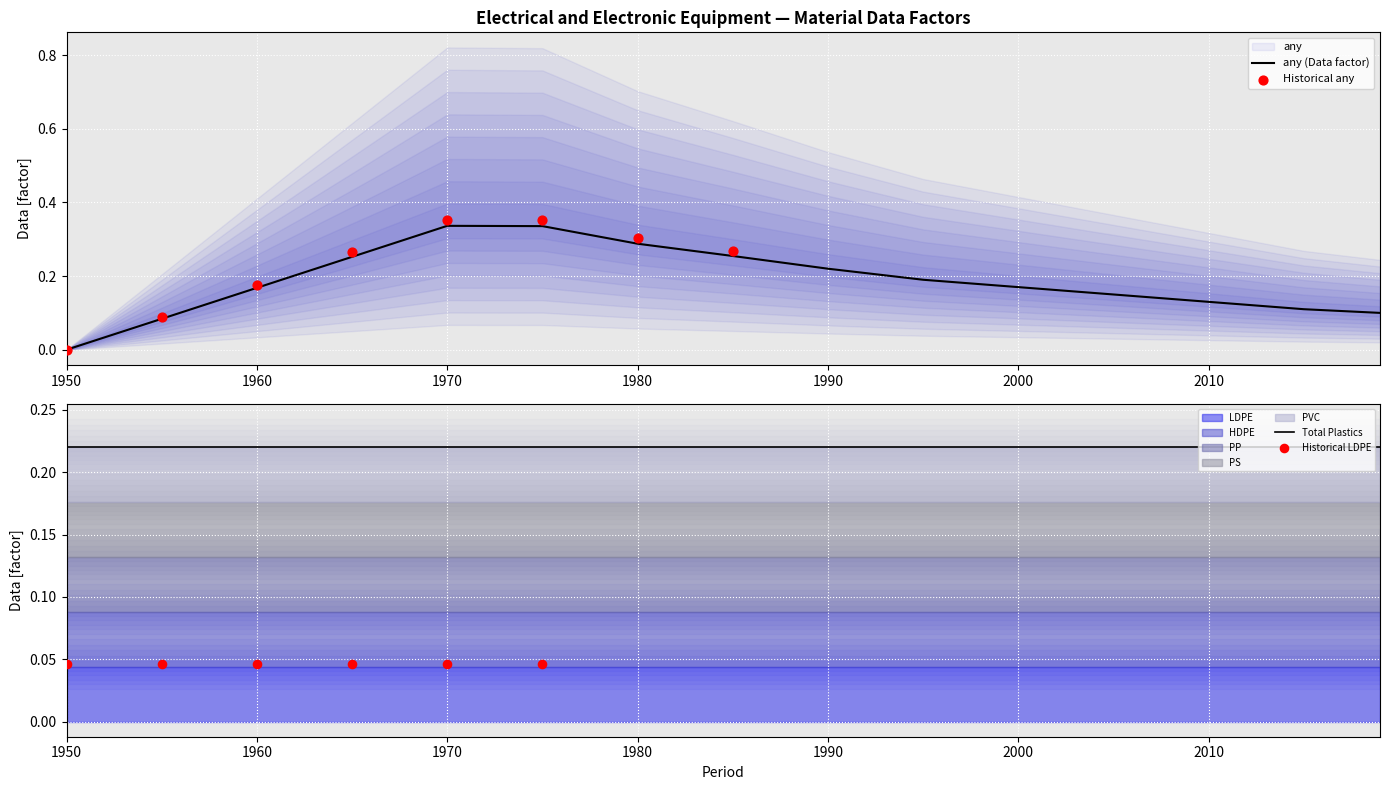

Which series has the largest total across all categories?

any